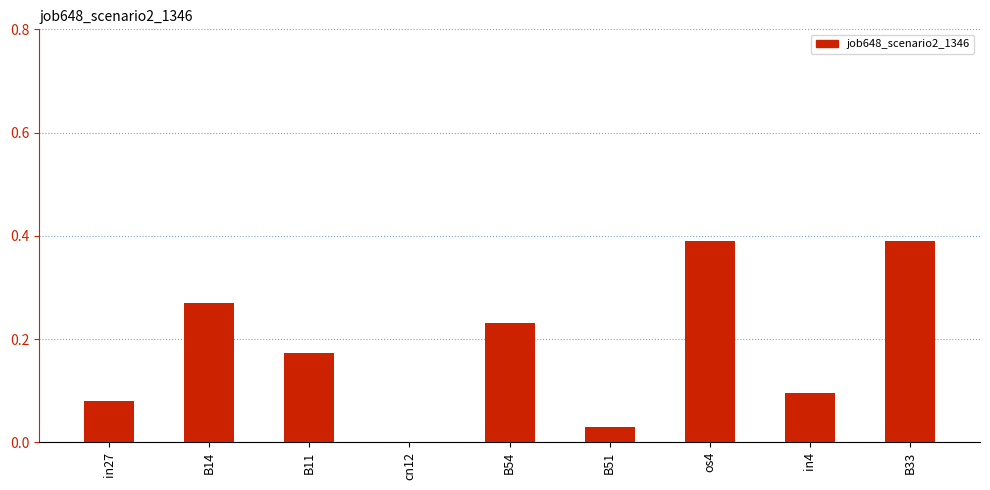

What is the sum of the values at B33 and in4?

0.5